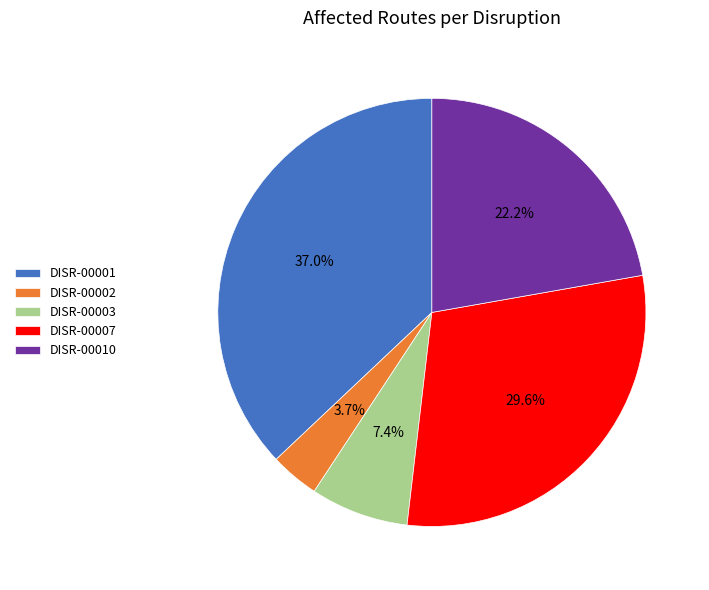

How much of the chart is everything except DISR-00007?

70.4%